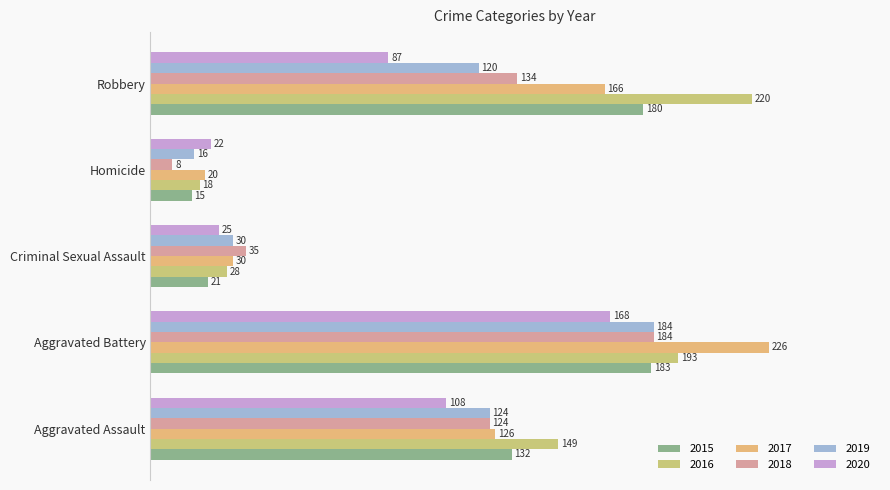

True or false: 2020 has a value of 9 at Homicide.

False